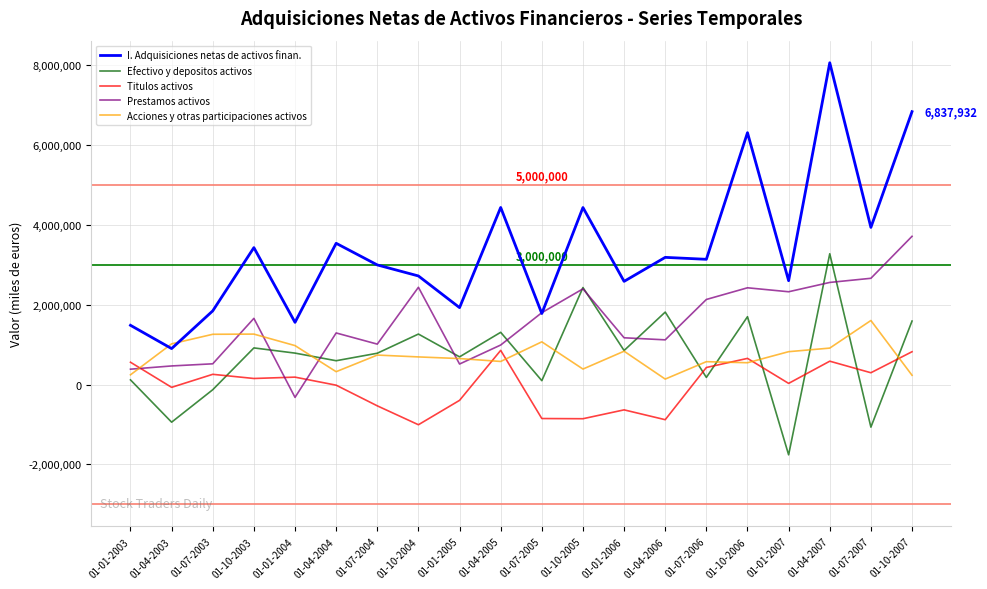

What is the average value of the Efectivo y depositos activos series?

726552